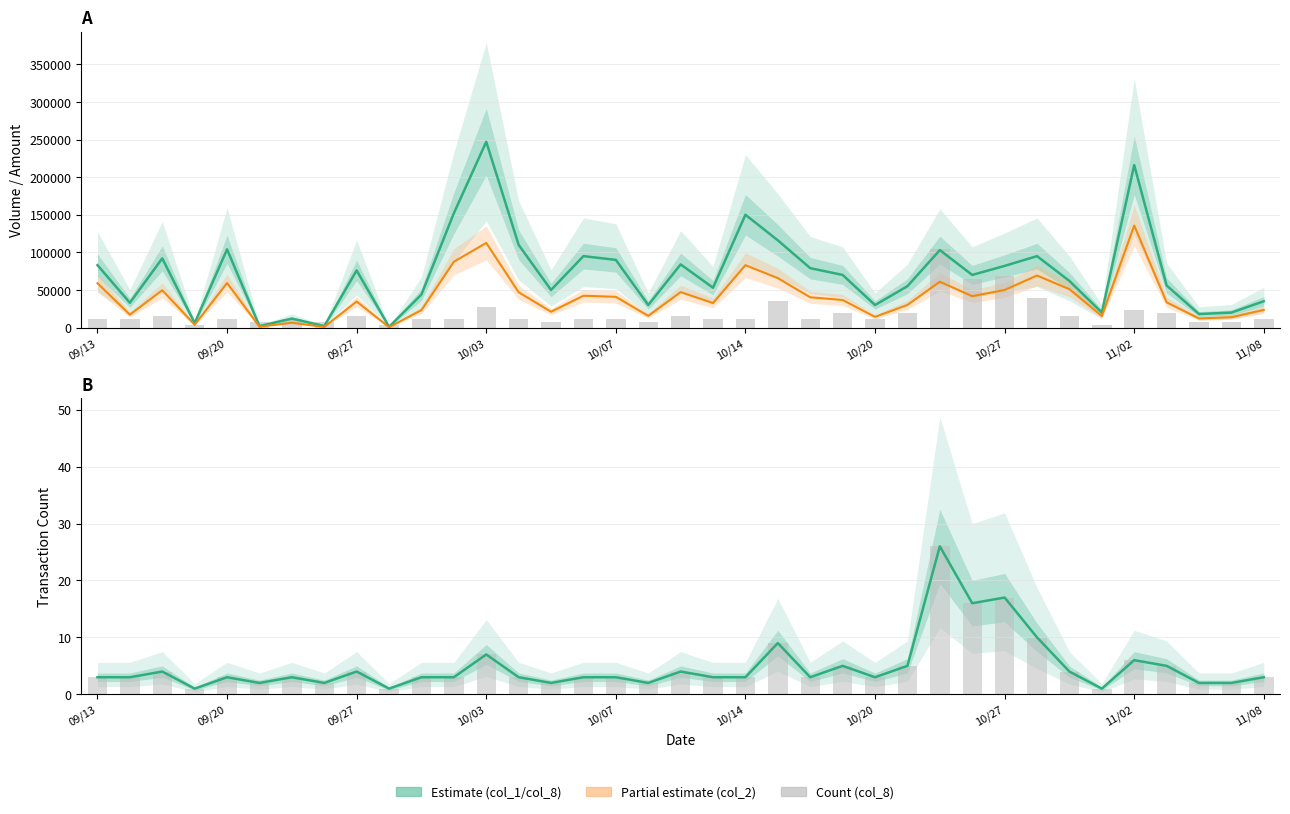

What is the greatest value displayed?

247000